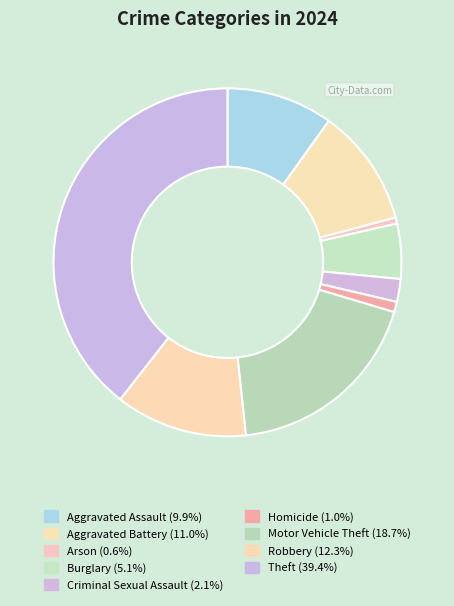

Which slice is the largest?

Theft